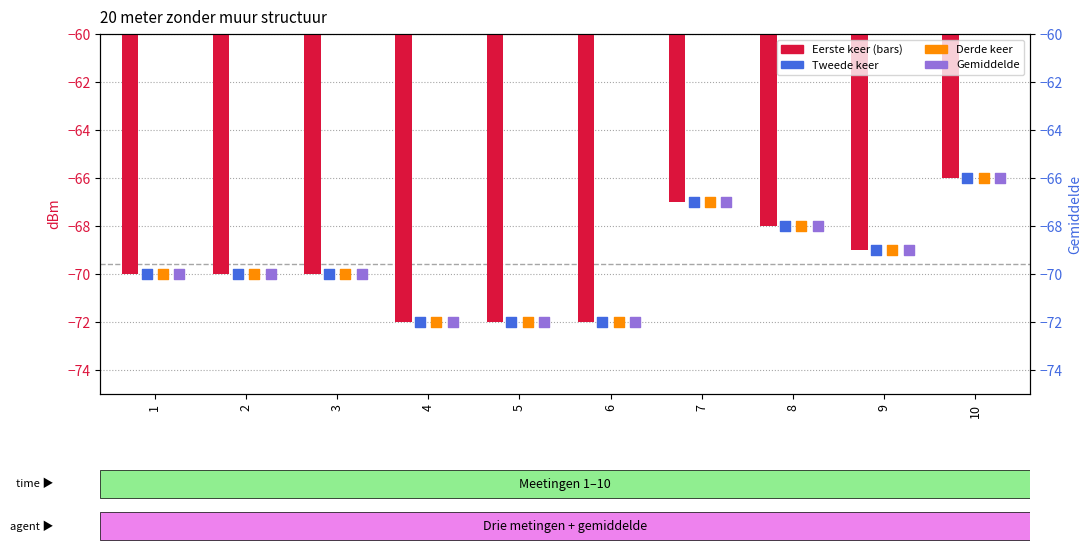

Which series has the largest total across all categories?

Eerste keer